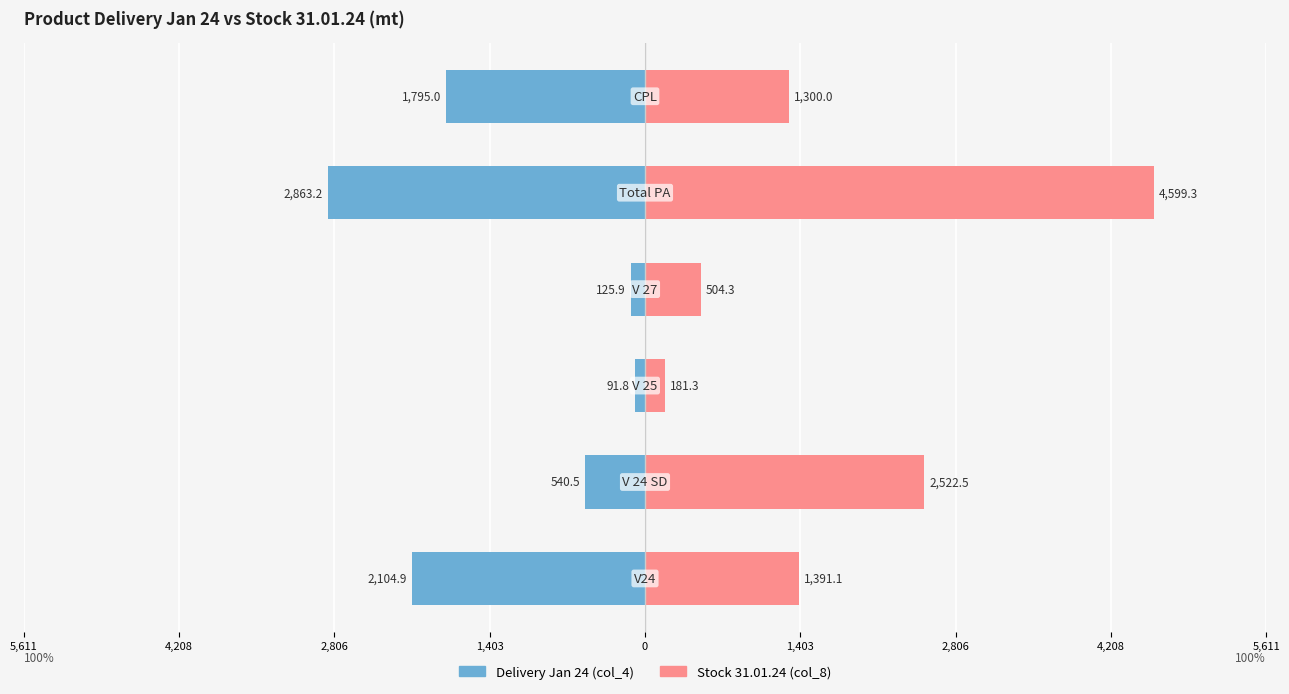

How many bars are there in total?

12